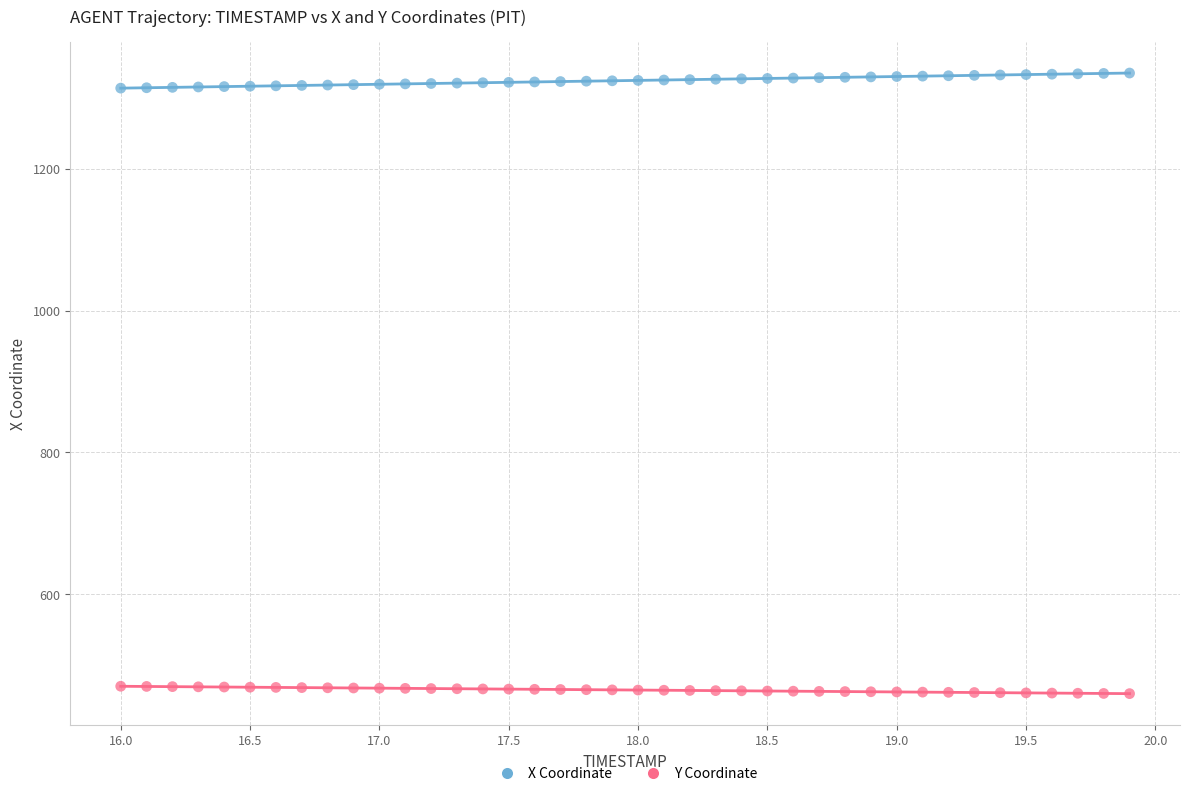

What is the X range (max minus min) for the scatter plot?

3.9